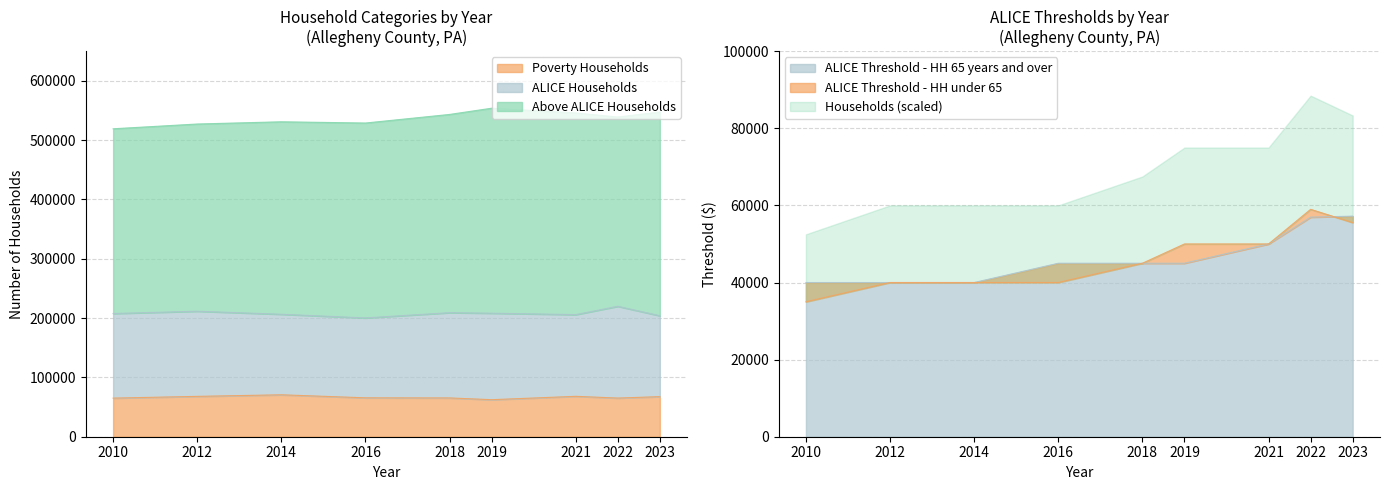

Which series has the widest spread of values?

Above ALICE Households